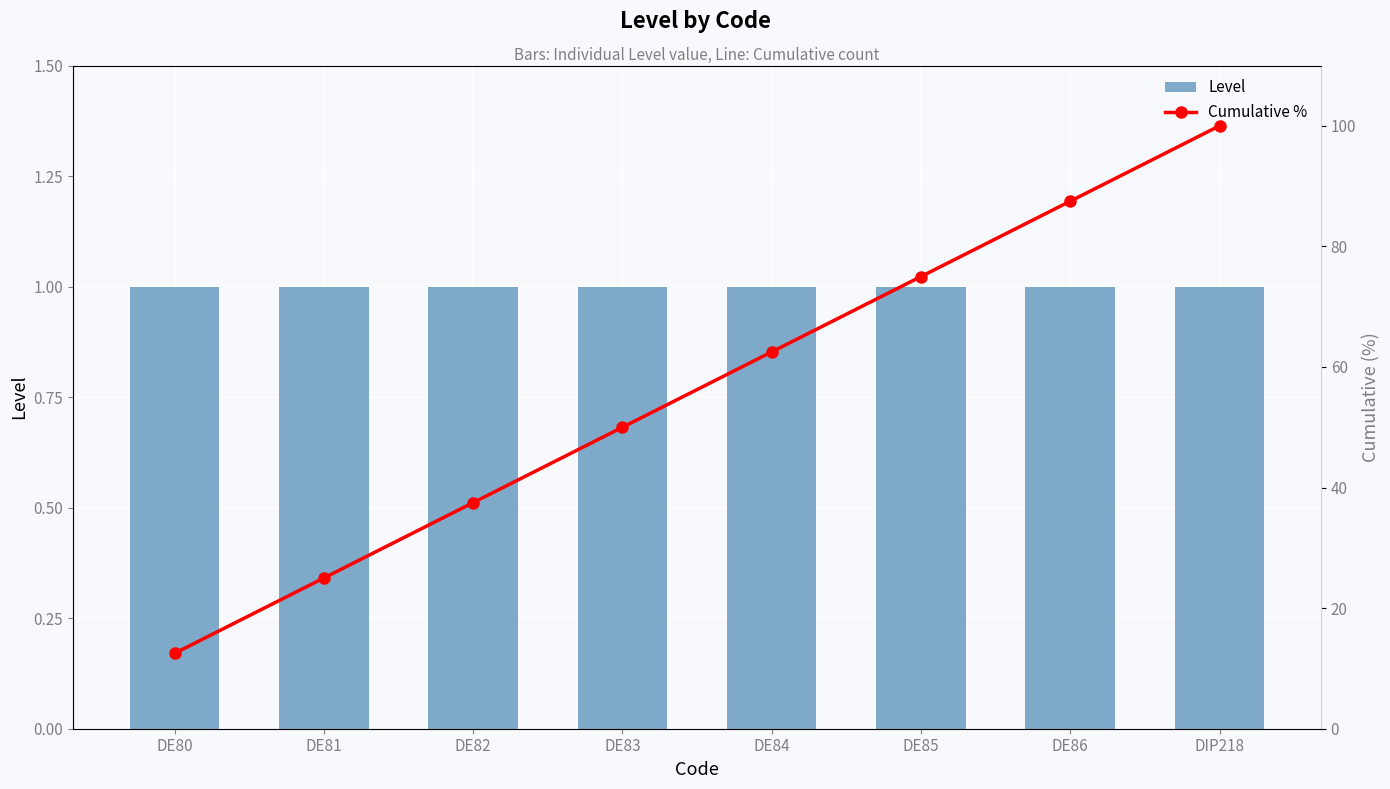

The Cumulative % series shows 37.5 at DE82. True or false?

True